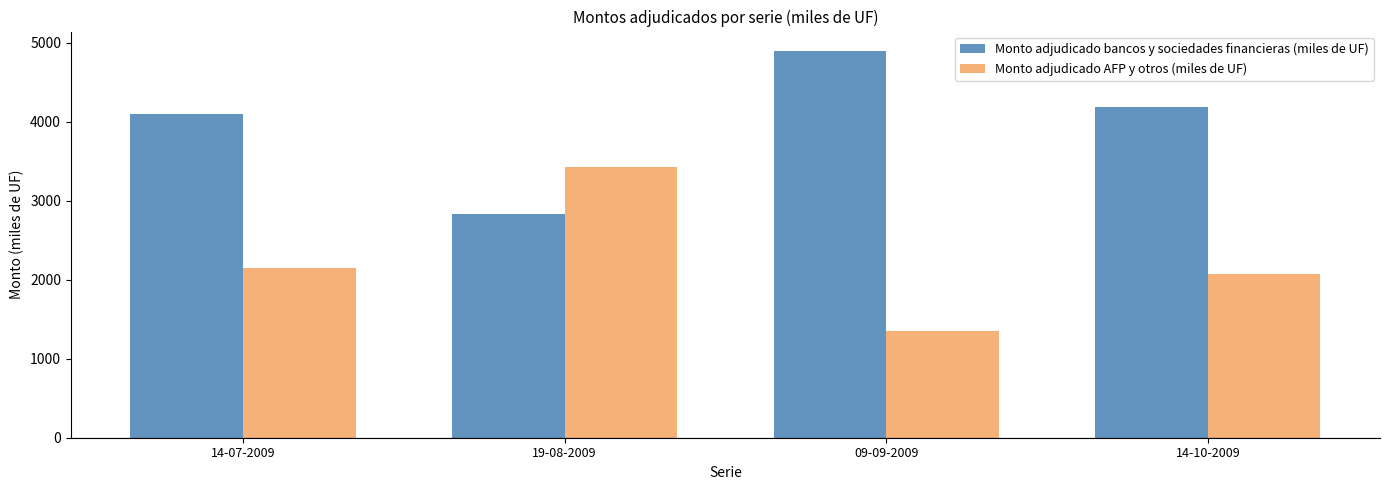

What is the value of the Monto adjudicado bancos y sociedades financieras (miles de UF) bar at the 3rd from the left?

4895